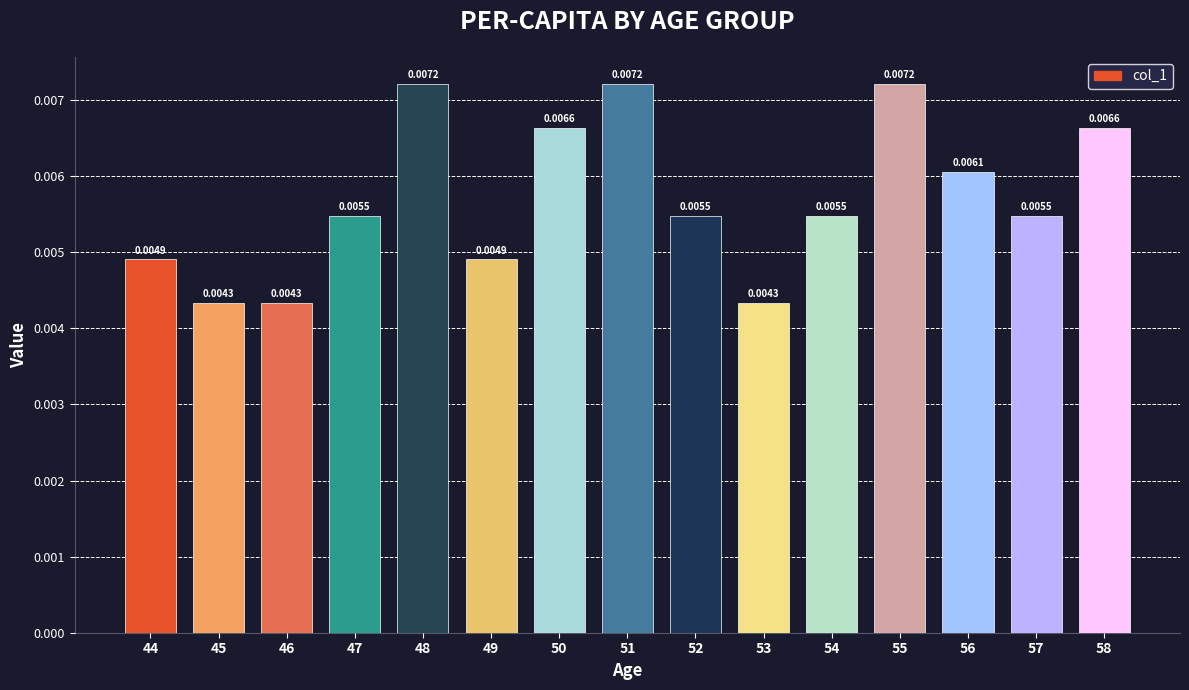

Which has a higher value, 52 or 49?

52